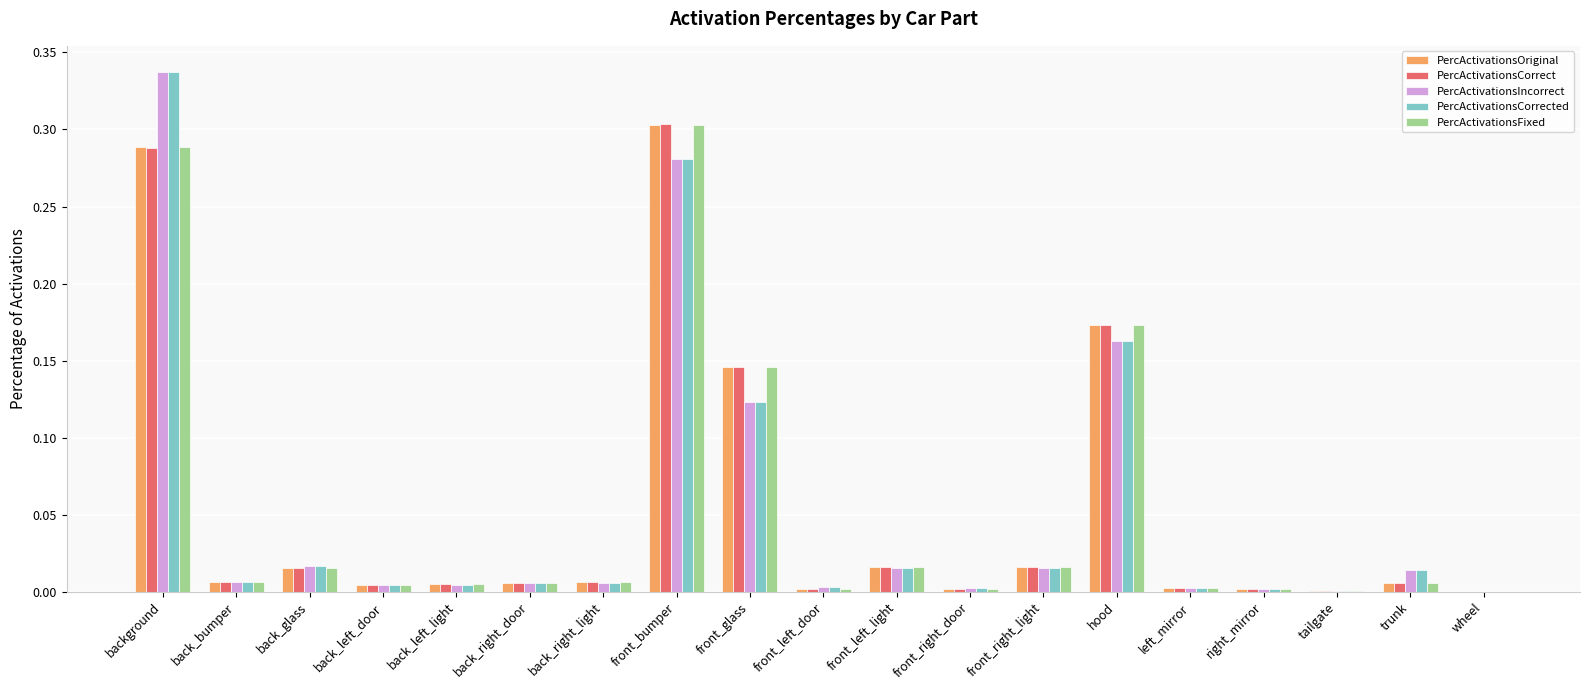

Which series changed the most between back_left_light and front_bumper?

PercActivationsCorrect